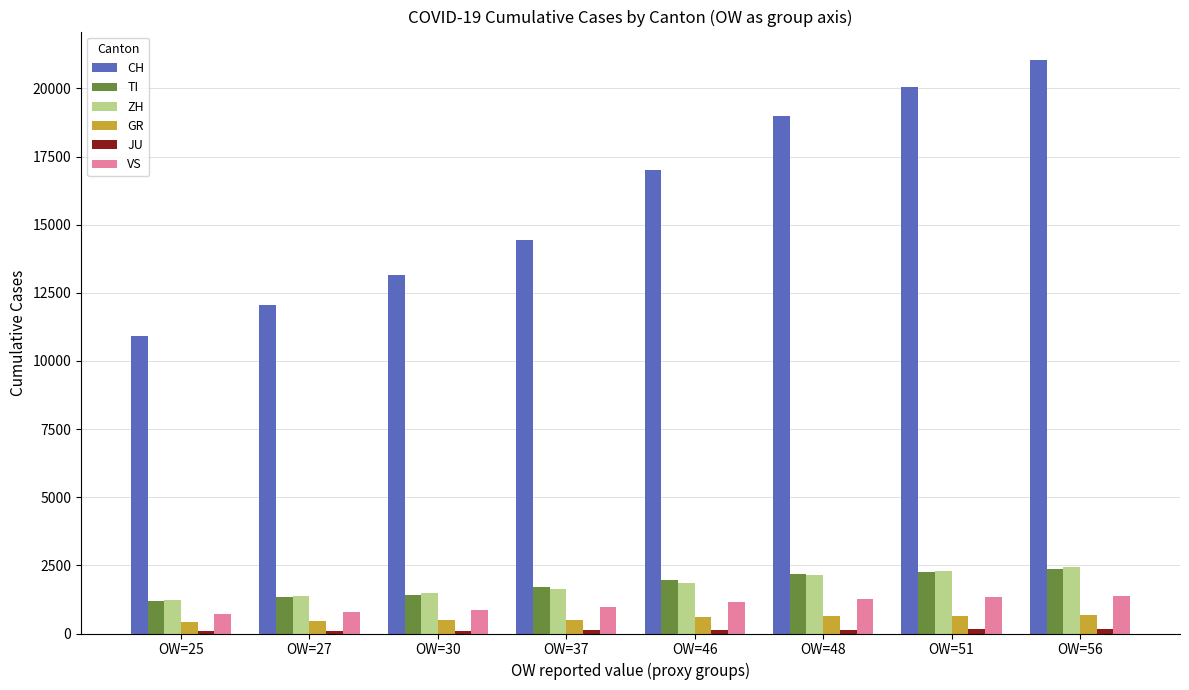

What is the value of the GR bar at the 8th from the left?

678